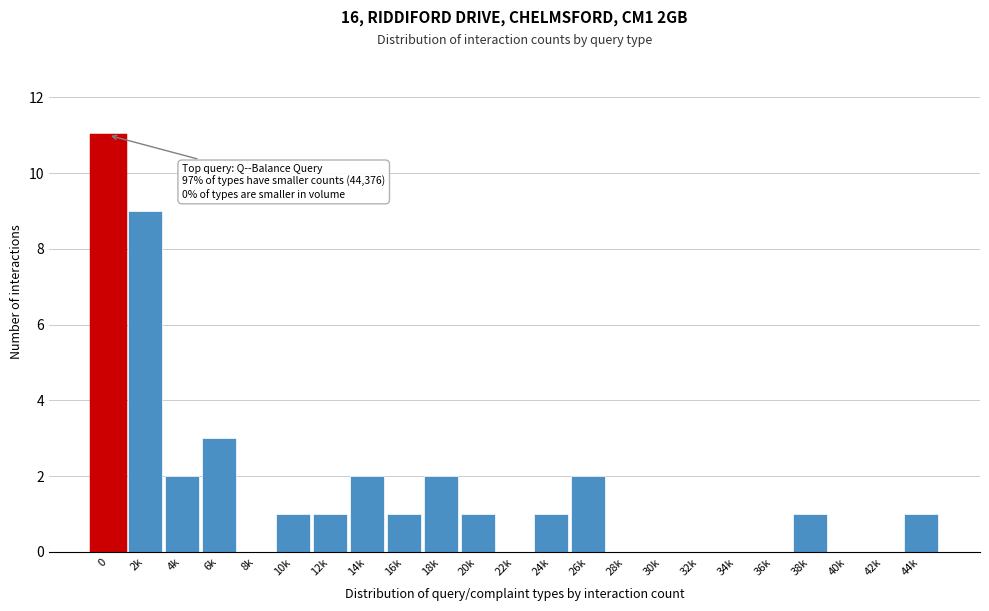

Reading left to right, transcribe all the data shown in this chart.

0=11	2k=9	4k=2	6k=3	8k=0	10k=1	12k=1	14k=2	16k=1	18k=2	20k=1	22k=0	24k=1	26k=2	28k=0	30k=0	32k=0	34k=0	36k=0	38k=1	40k=0	42k=0	44k=1